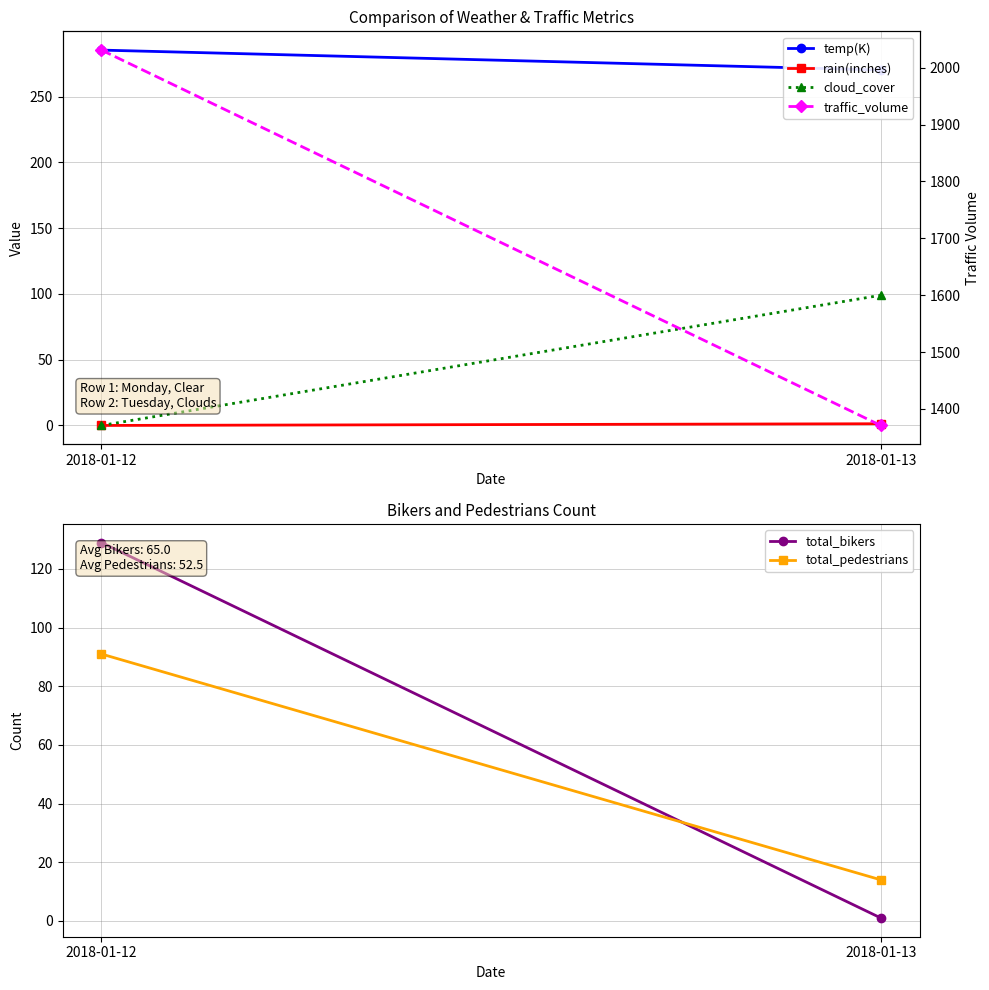

What is the value of the total_bikers point at the 2nd from the left?

1.0